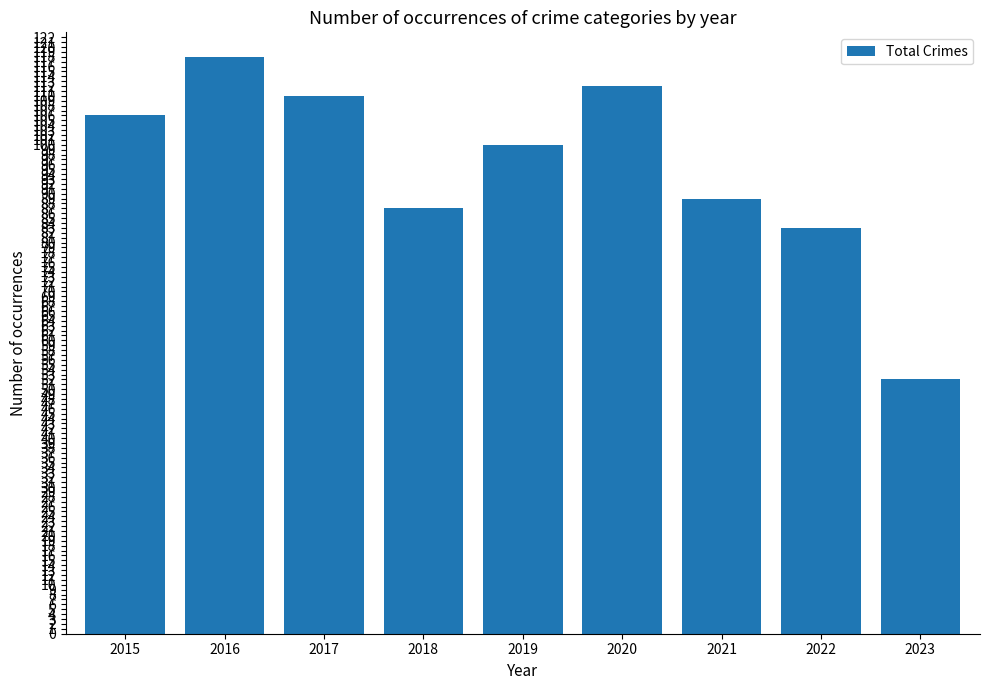

What is the value of the 3rd bar from the left?

110